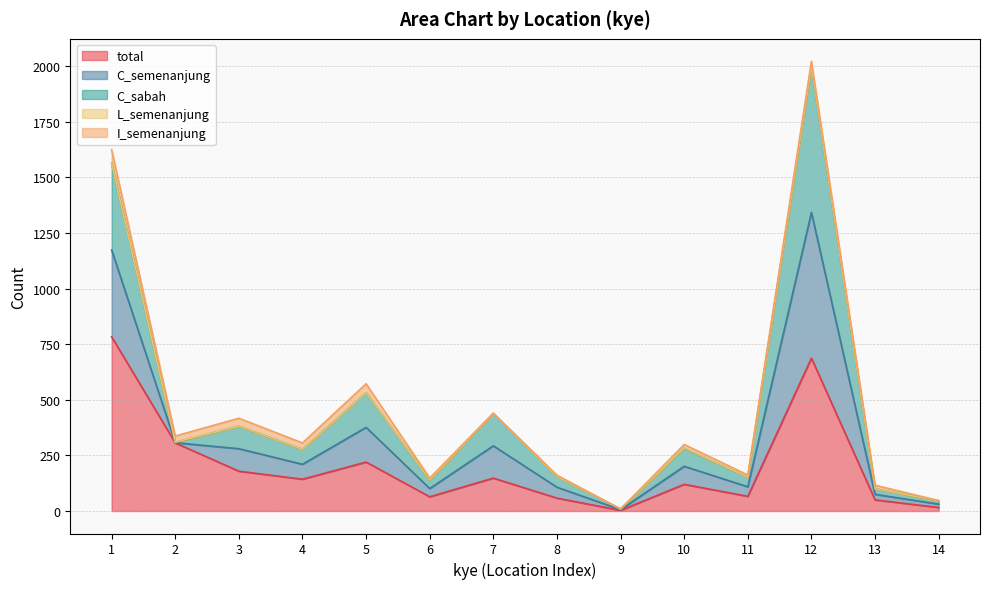

Does the chart display data point markers on the line(s)?

No